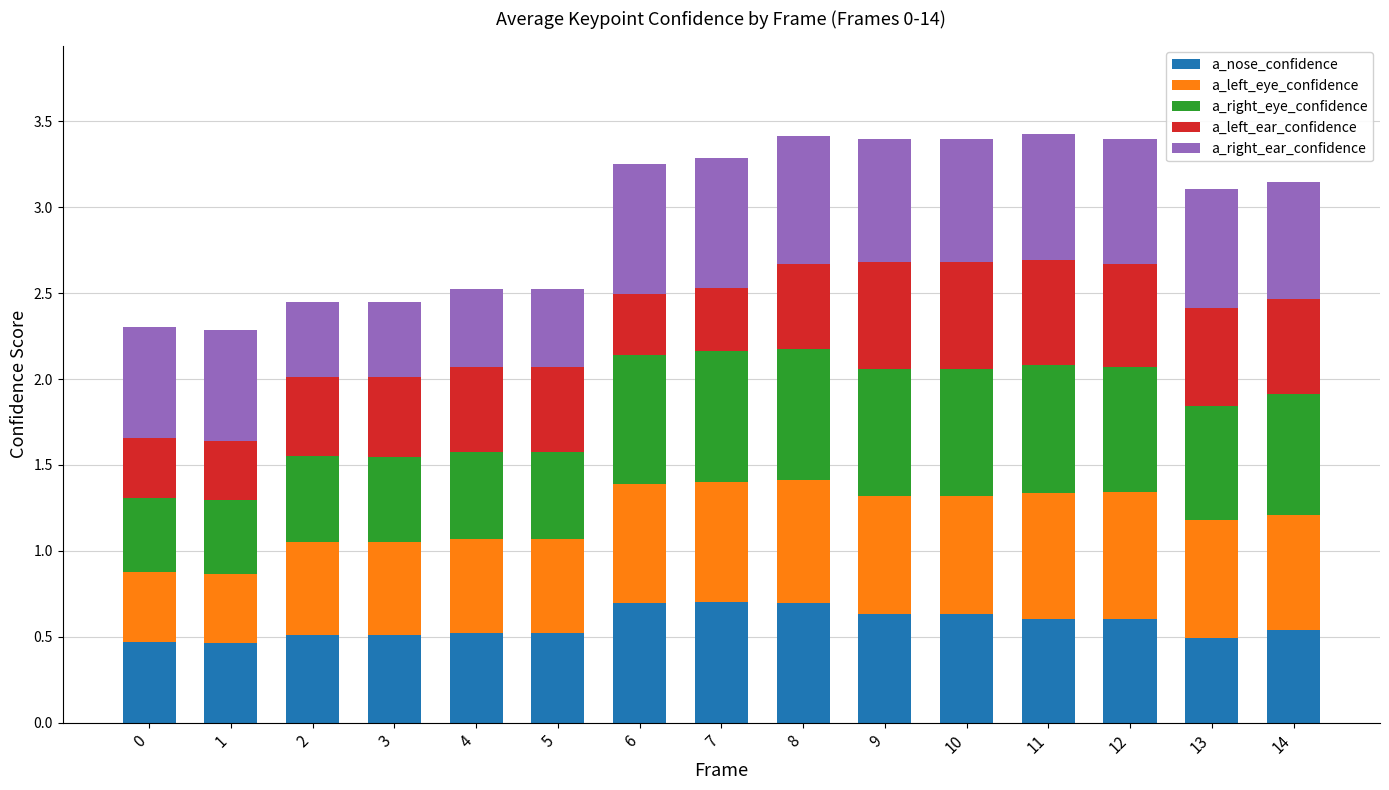

Count the a_nose_confidence values in the range 0 to 1.

15